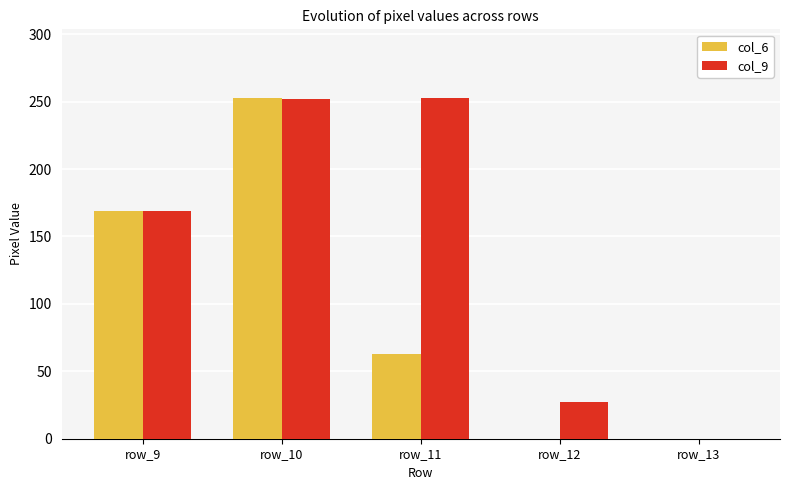

What is the highest value of the col_6 series?

253